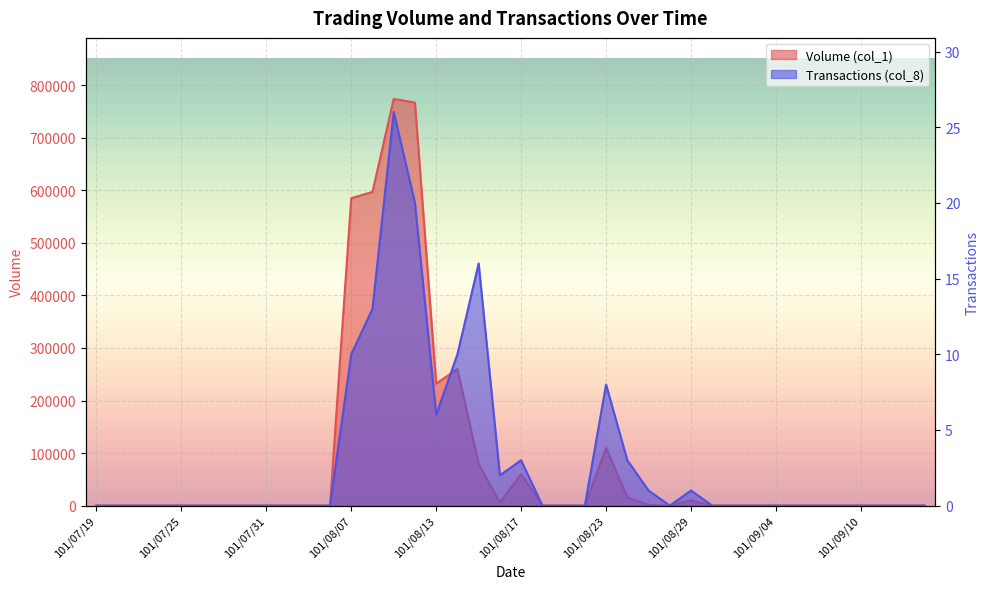

Reading right to left, transcribe all the data shown in this chart.

Volume (col_1): 0	0	0	0	0	0	0	0	0	0	0	10000	0	1000	16000	110000	0	0	0	60000	6000	79000	260000	232000	767000	774000	597000	585000	0	0	0	0	0	0	0	0	0	0	0	0
Transactions (col_8): 0	0	0	0	0	0	0	0	0	0	0	1	0	1	3	8	0	0	0	3	2	16	10	6	20	26	13	10	0	0	0	0	0	0	0	0	0	0	0	0